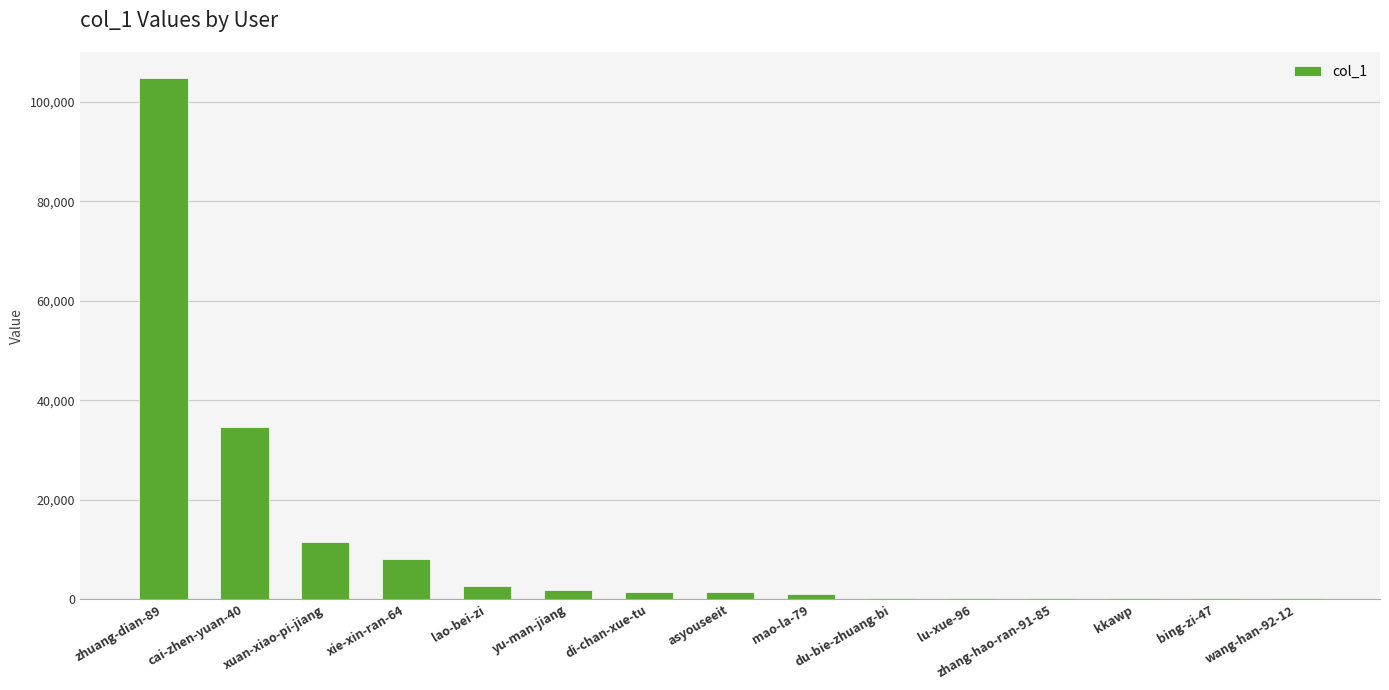

Between xuan-xiao-pi-jiang and xie-xin-ran-64, which is larger?

xuan-xiao-pi-jiang